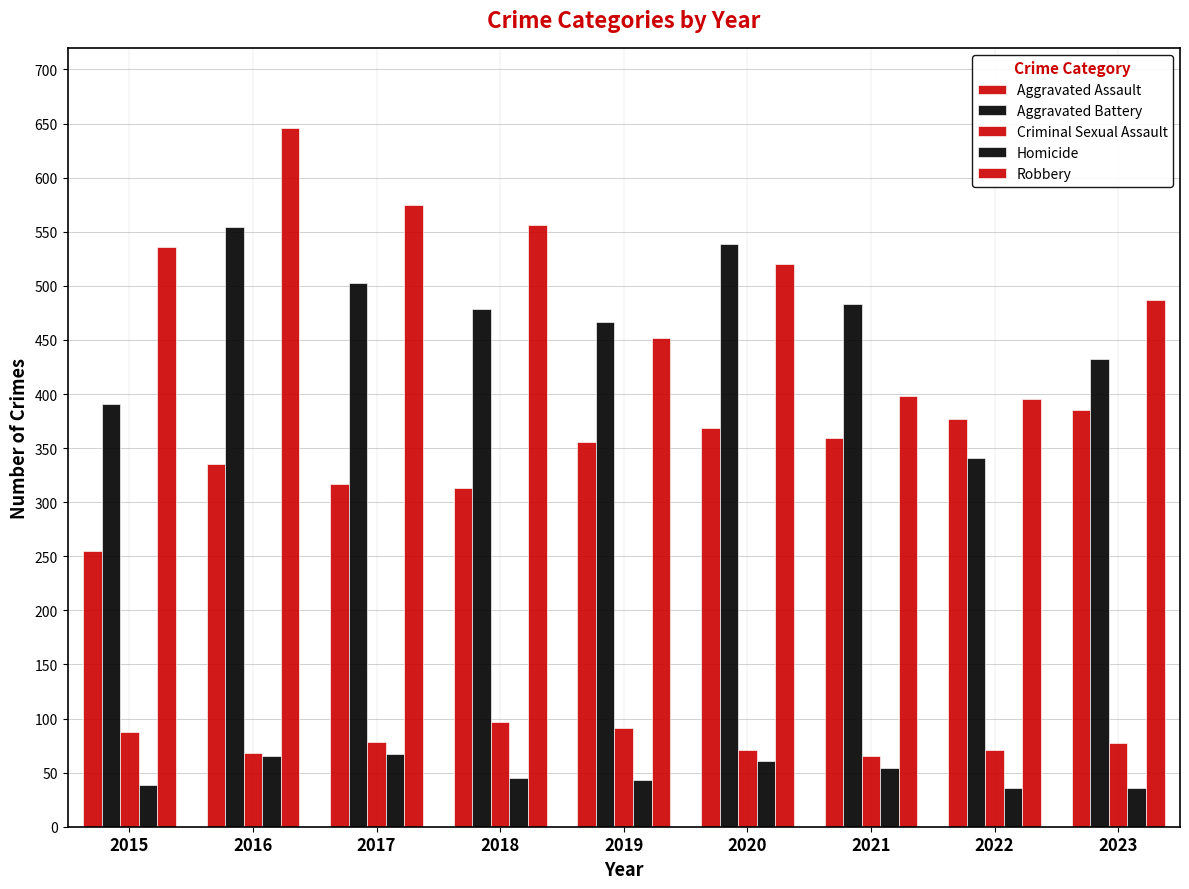

How many series are shown in this chart?

5